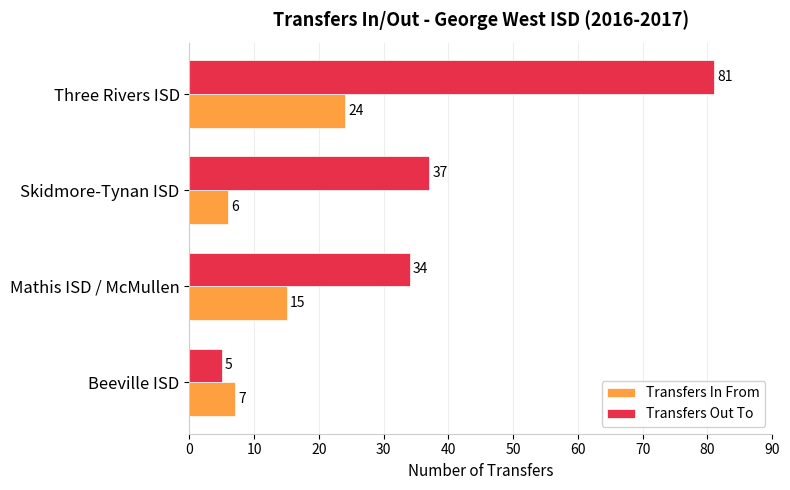

What is the difference between the Transfers Out To values at Skidmore-Tynan ISD and Three Rivers ISD?

44